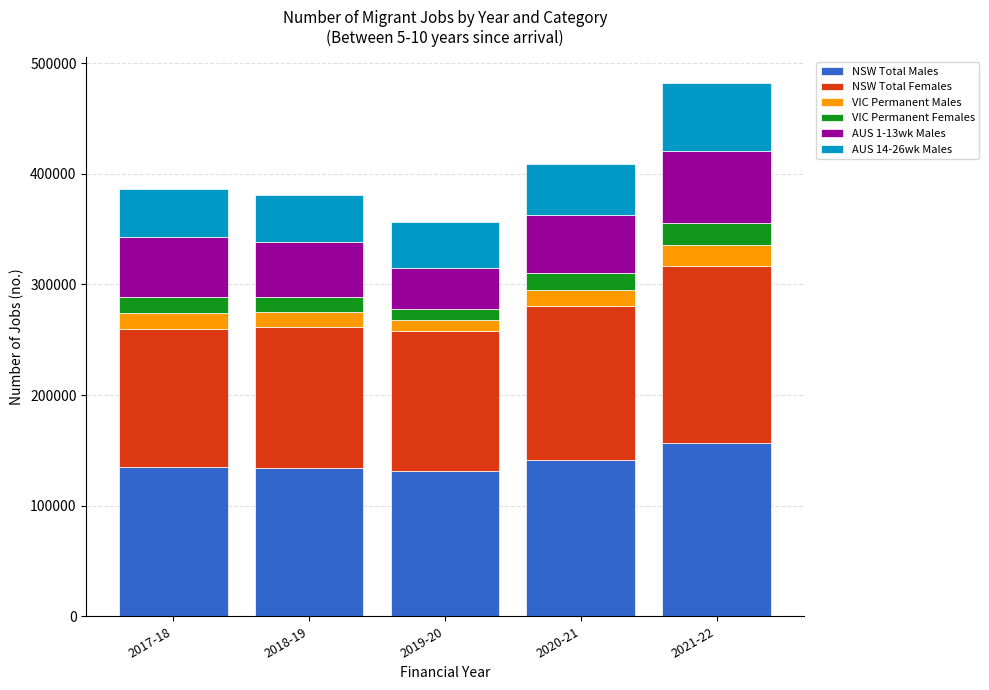

What is the minimum value for NSW Total Males?

131668